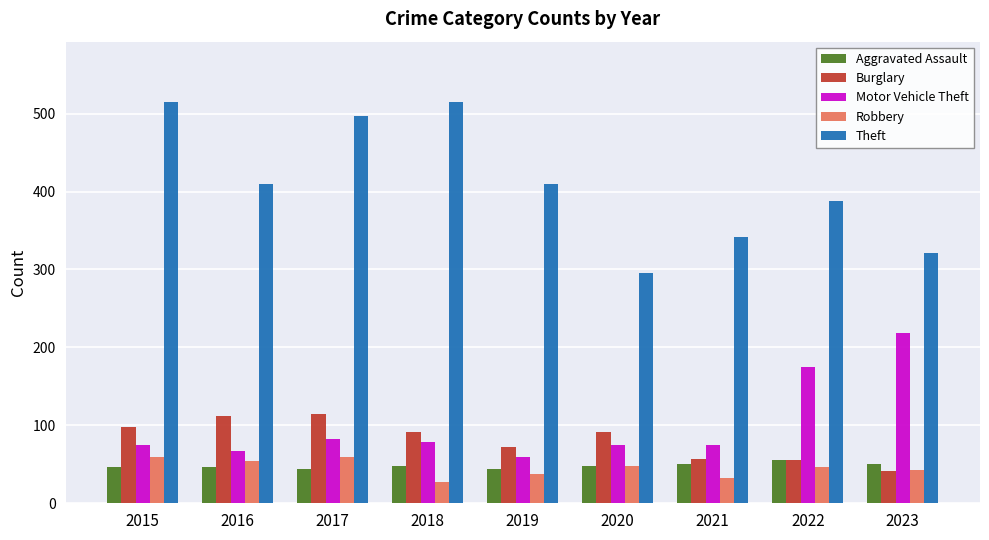

What is the value of the Robbery bar at the 2nd from the left?

54